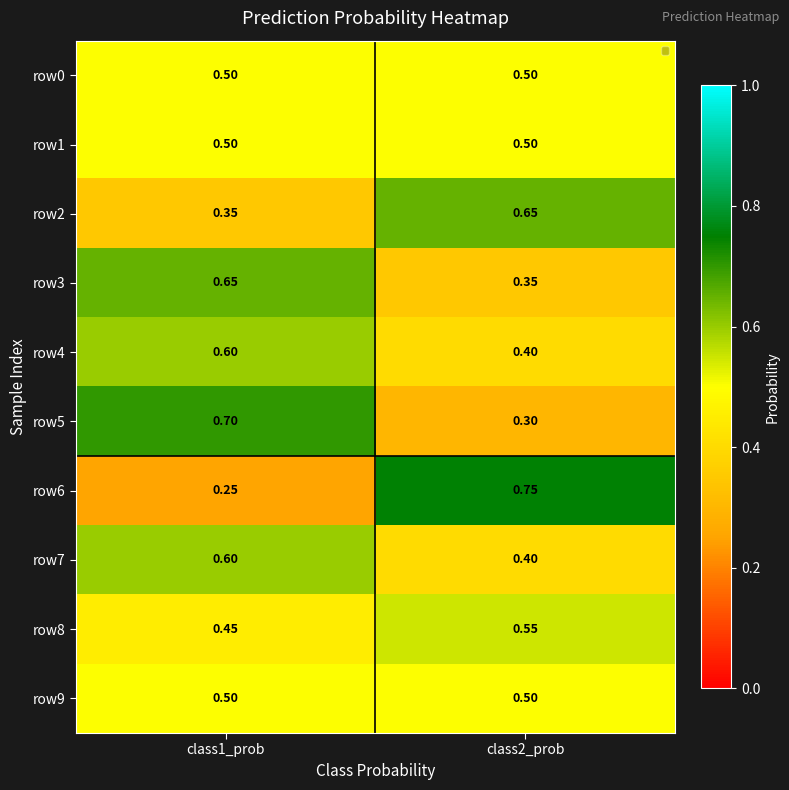

Is the value of row1 at class2_prob greater than the value of row4 at class2_prob?

Yes